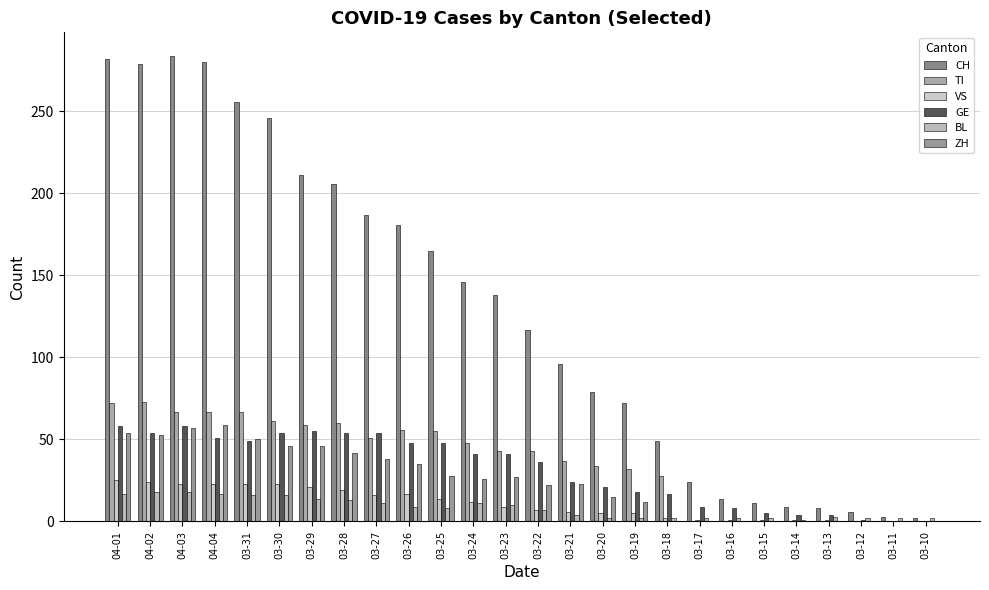

What is the label of the 17th bar from the right?

03-26